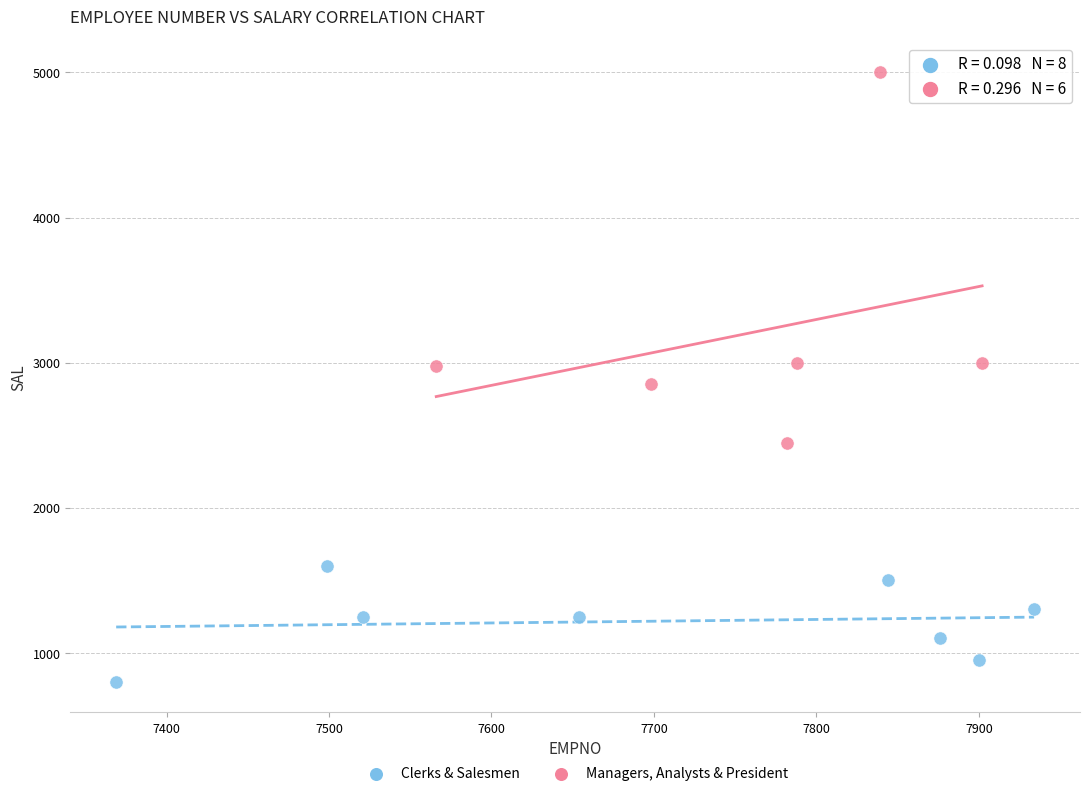

Which series reaches the minimum Y coordinate?

Clerks & Salesmen